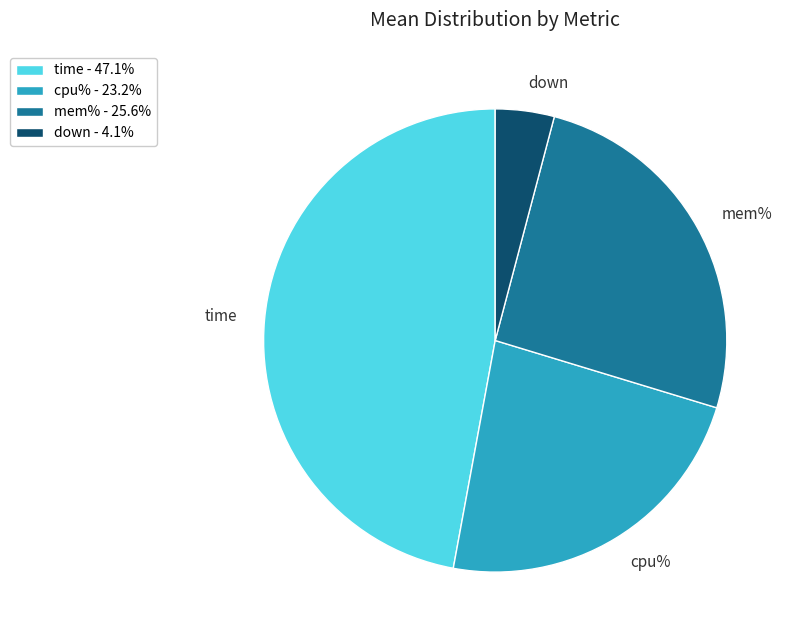

Which slice is the largest?

time